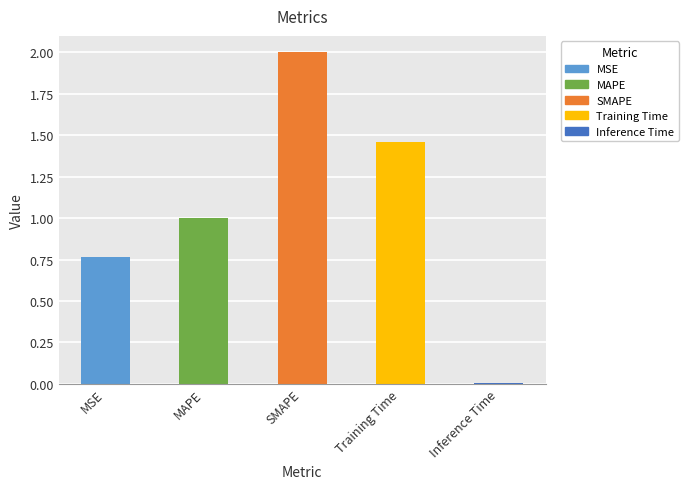

What is the label of the 5th bar from the left?

Inference Time